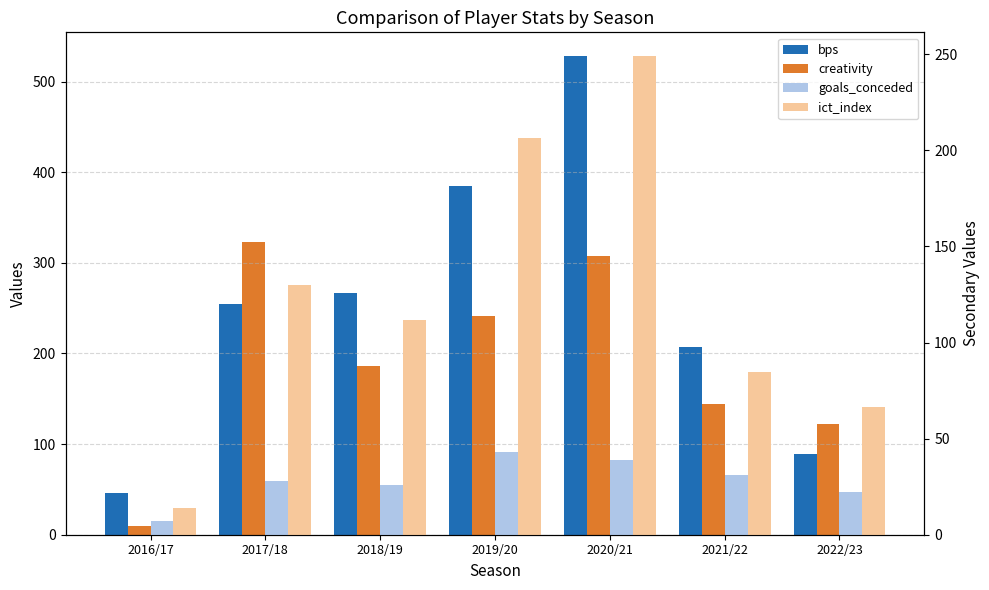

What are all the series names shown in the legend?

bps, creativity, goals_conceded, ict_index